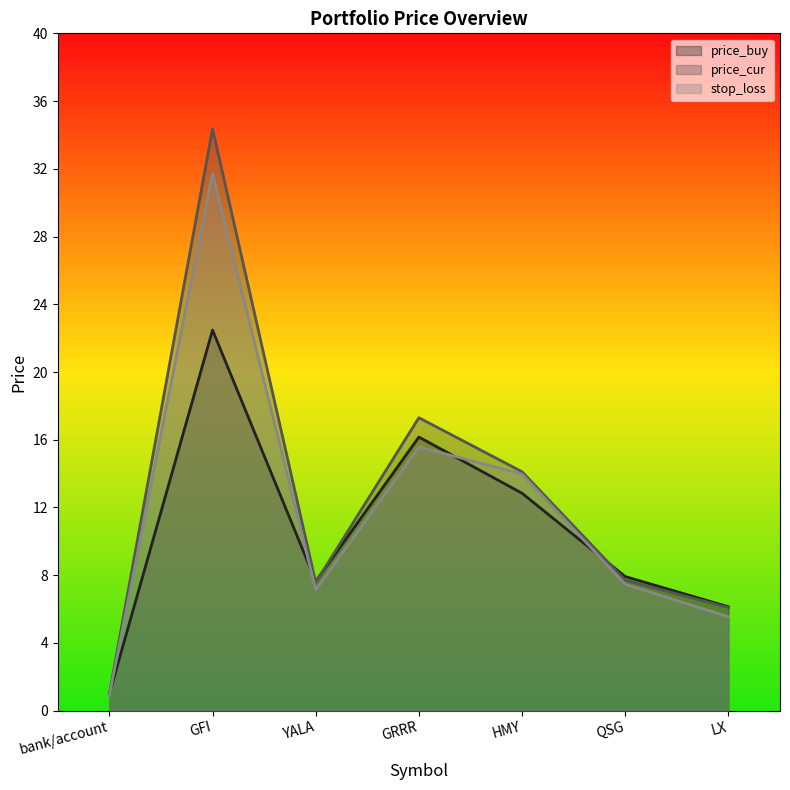

What is the total value across all series at HMY?

40.9